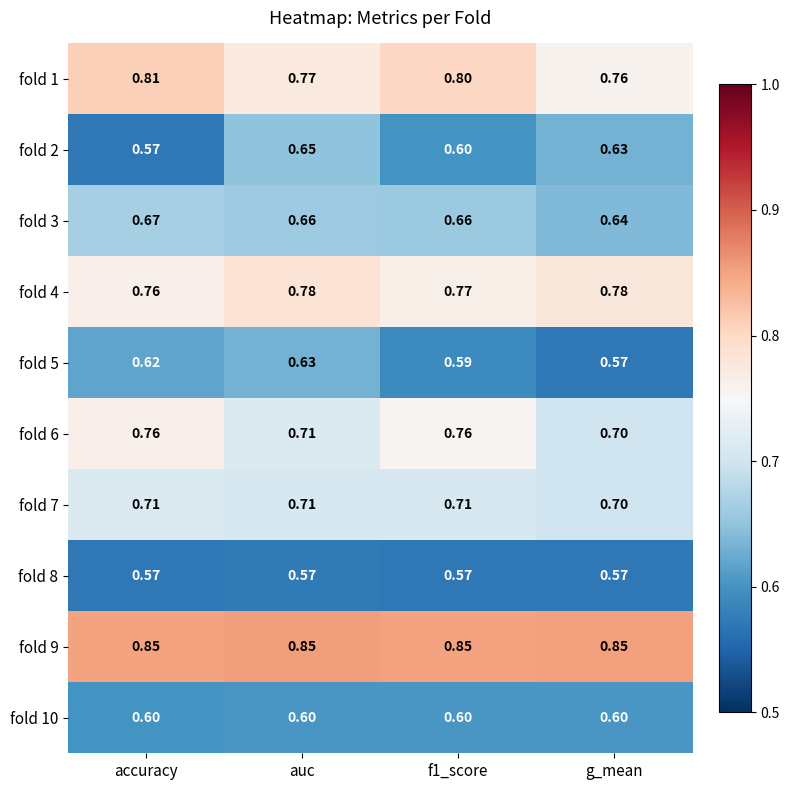

At which label does fold 5 reach its minimum?

g_mean